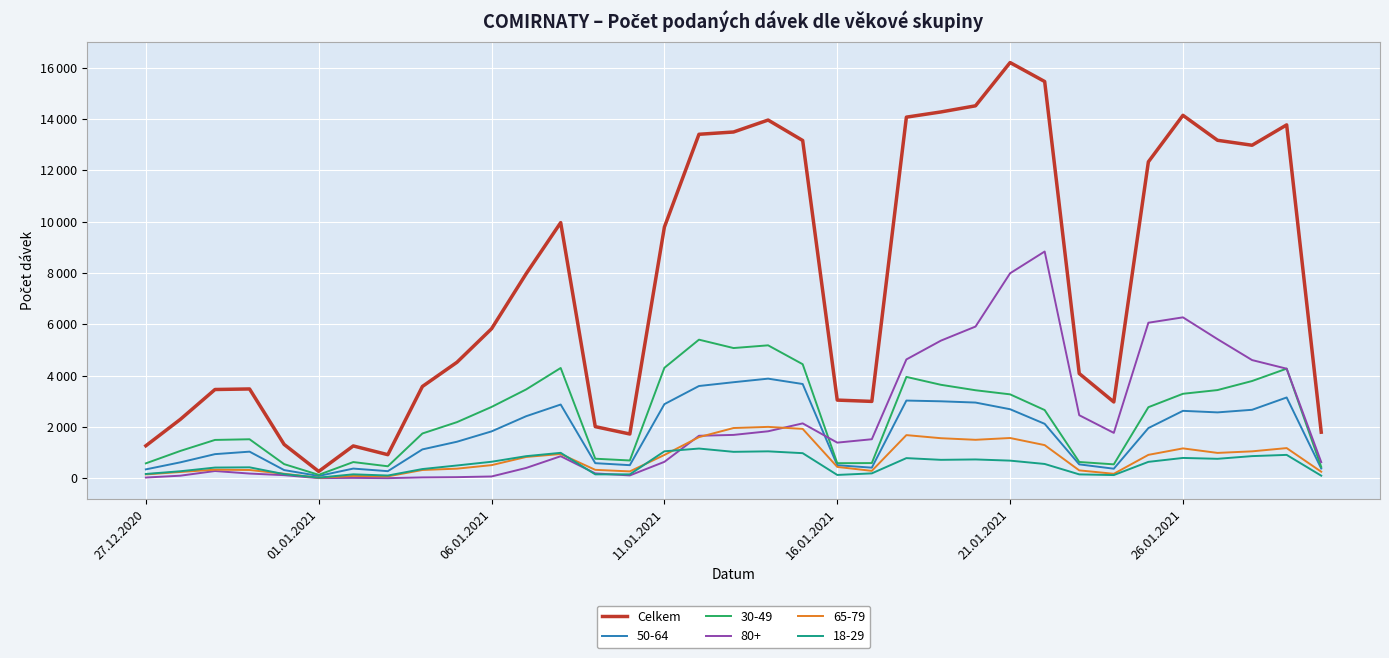

What are all the series names shown in the legend?

Celkem, 50-64, 30-49, 80+, 65-79, 18-29